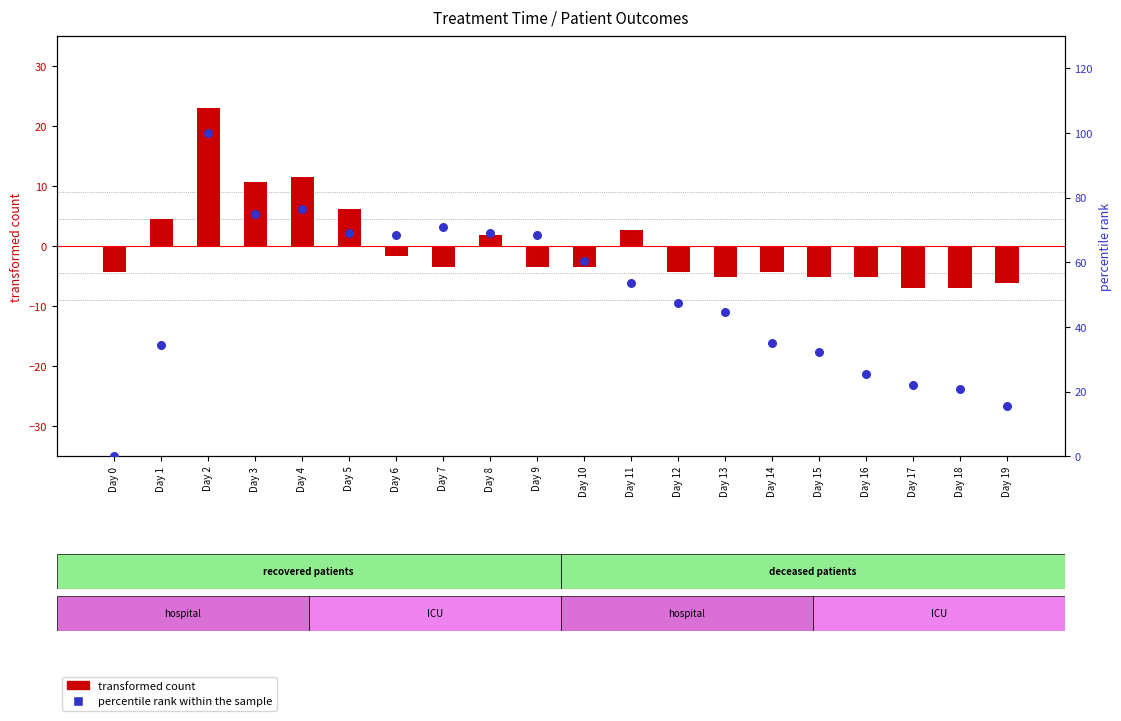

Which series has the largest total across all categories?

percentile rank within the sample